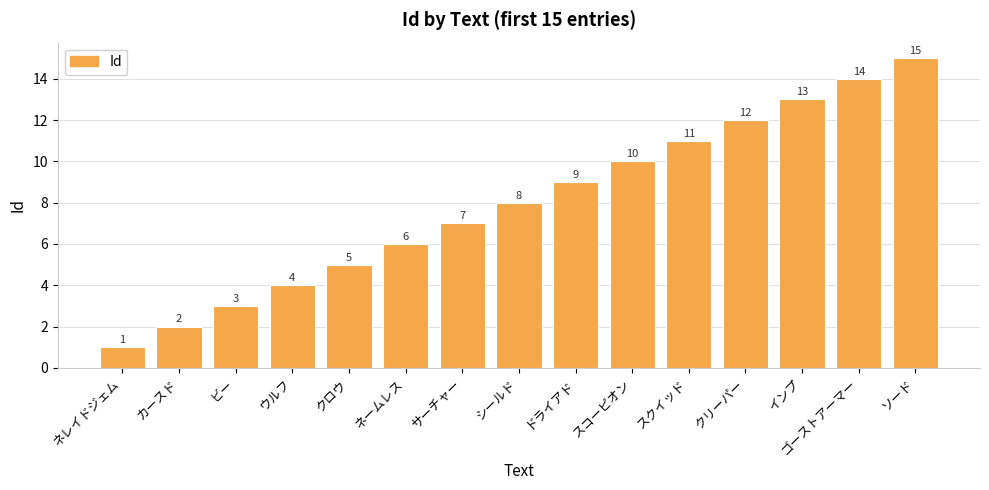

Rank the categories by value from lowest to highest.

ネレイドジェム, カースド, ビー, ウルフ, クロウ, ネームレス, サーチャー, シールド, ドライアド, スコーピオン, スクイッド, クリーパー, インプ, ゴーストアーマー, ソード